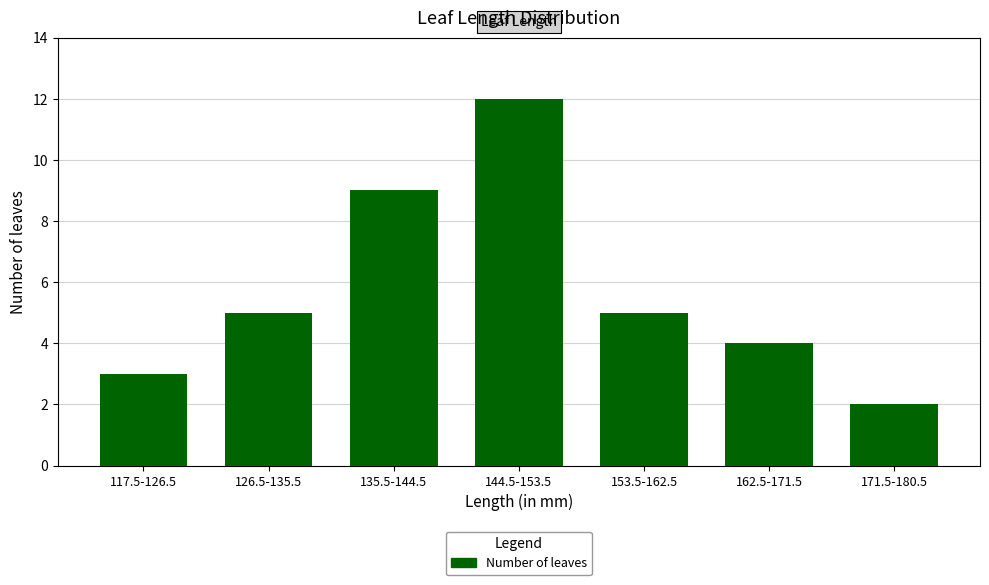

Is it true that the value at 162.5-171.5 is 4?

True